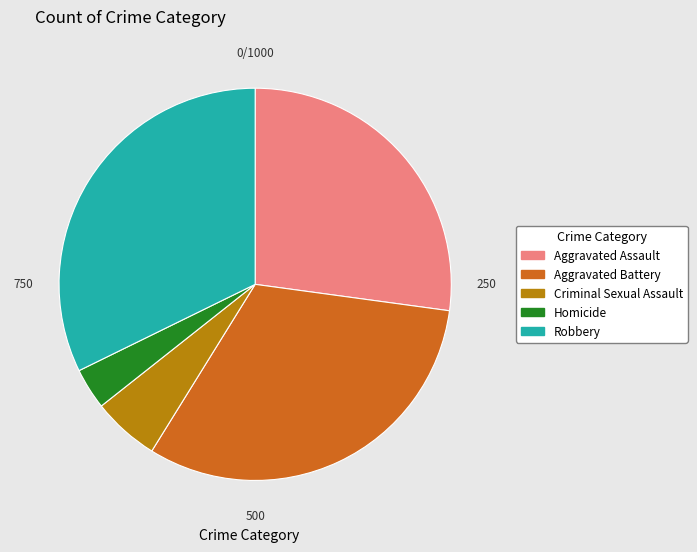

How many segments does this pie chart have?

5